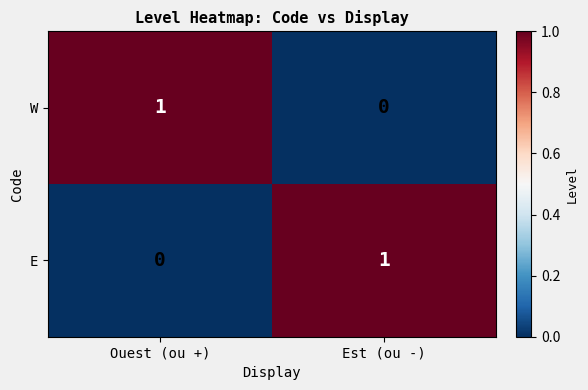

Where is W nearest to the value 0?

Est (ou -)